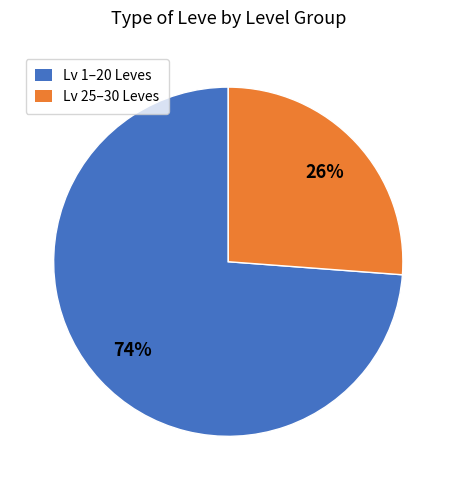

To the nearest percent, what portion does Lv 1–20 Leves represent?

74%